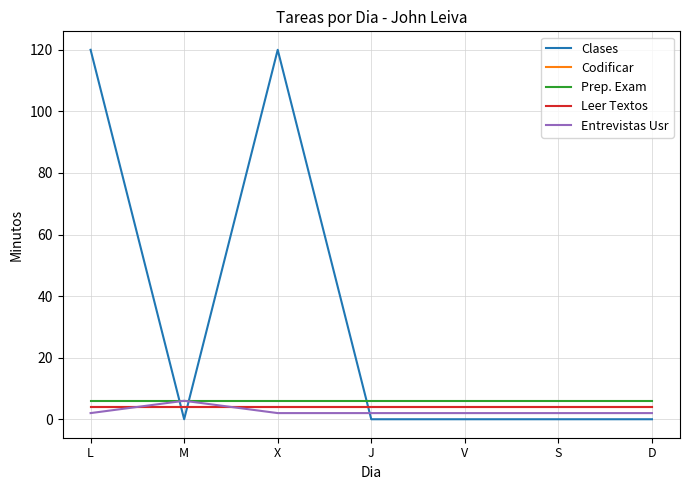

After their last crossing, which series has the higher values: Leer Textos or Clases?

Leer Textos